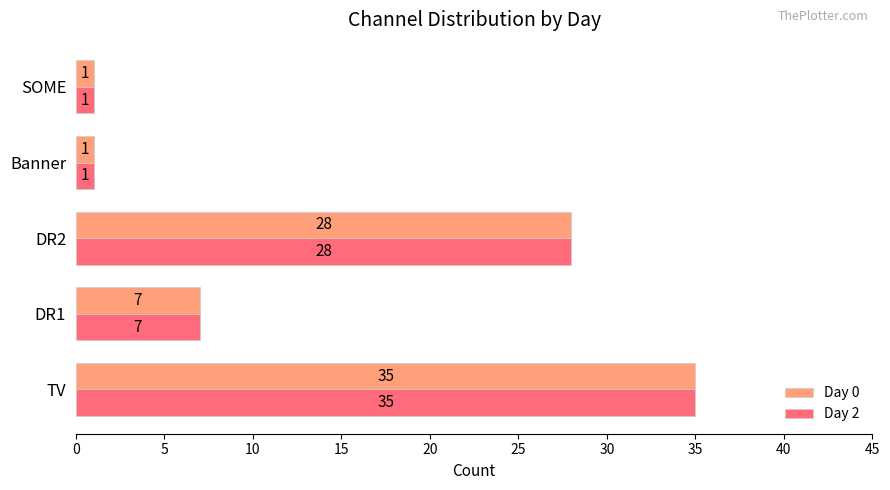

Is the value of Day 0 at Banner greater than the value of Day 2 at DR1?

No